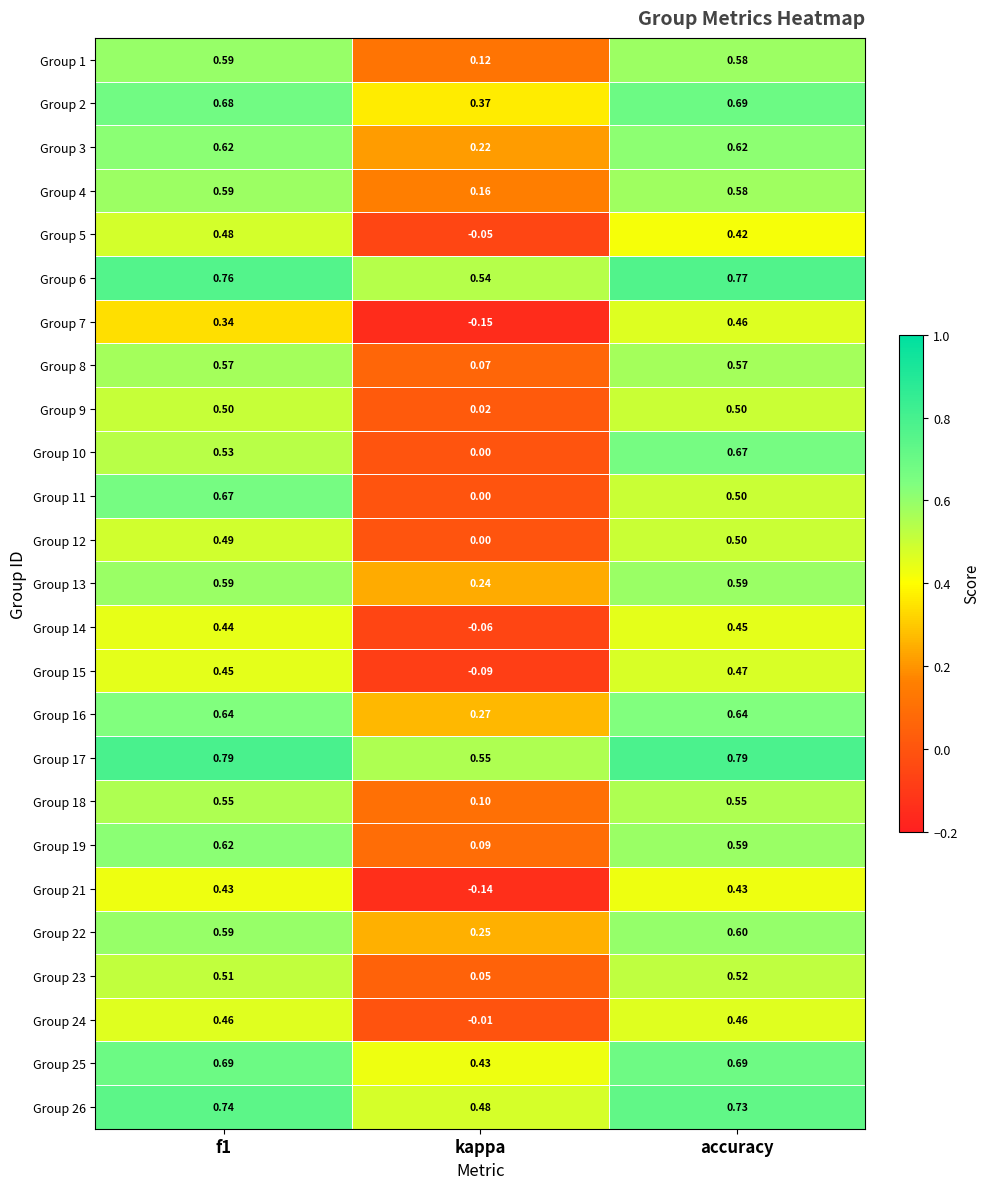

At which category does the chart reach its minimum across all series?

kappa